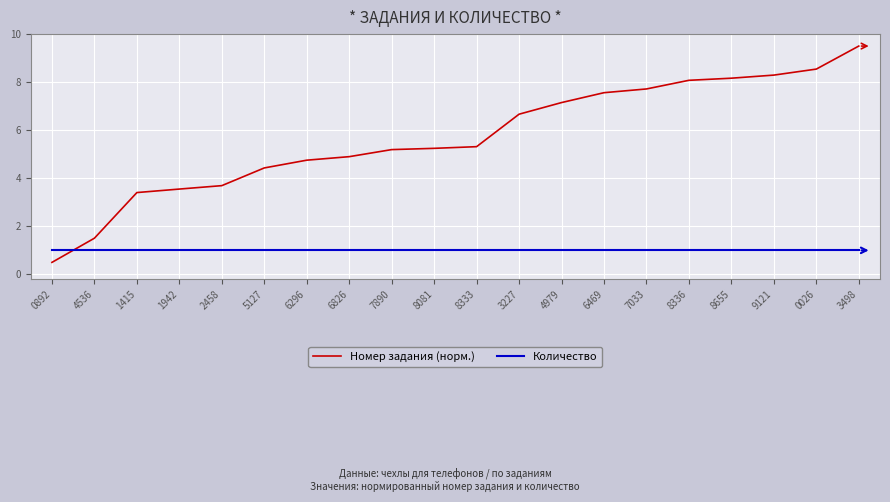

Reading left to right, what are all the values shown in this chart?

Номер задания (норм.): 0.5	1.5	3.4	3.6	3.7	4.4	4.8	4.9	5.2	5.2	5.3	6.7	7.1	7.6	7.7	8.1	8.2	8.3	8.5	9.5
Количество: 1.0	1.0	1.0	1.0	1.0	1.0	1.0	1.0	1.0	1.0	1.0	1.0	1.0	1.0	1.0	1.0	1.0	1.0	1.0	1.0